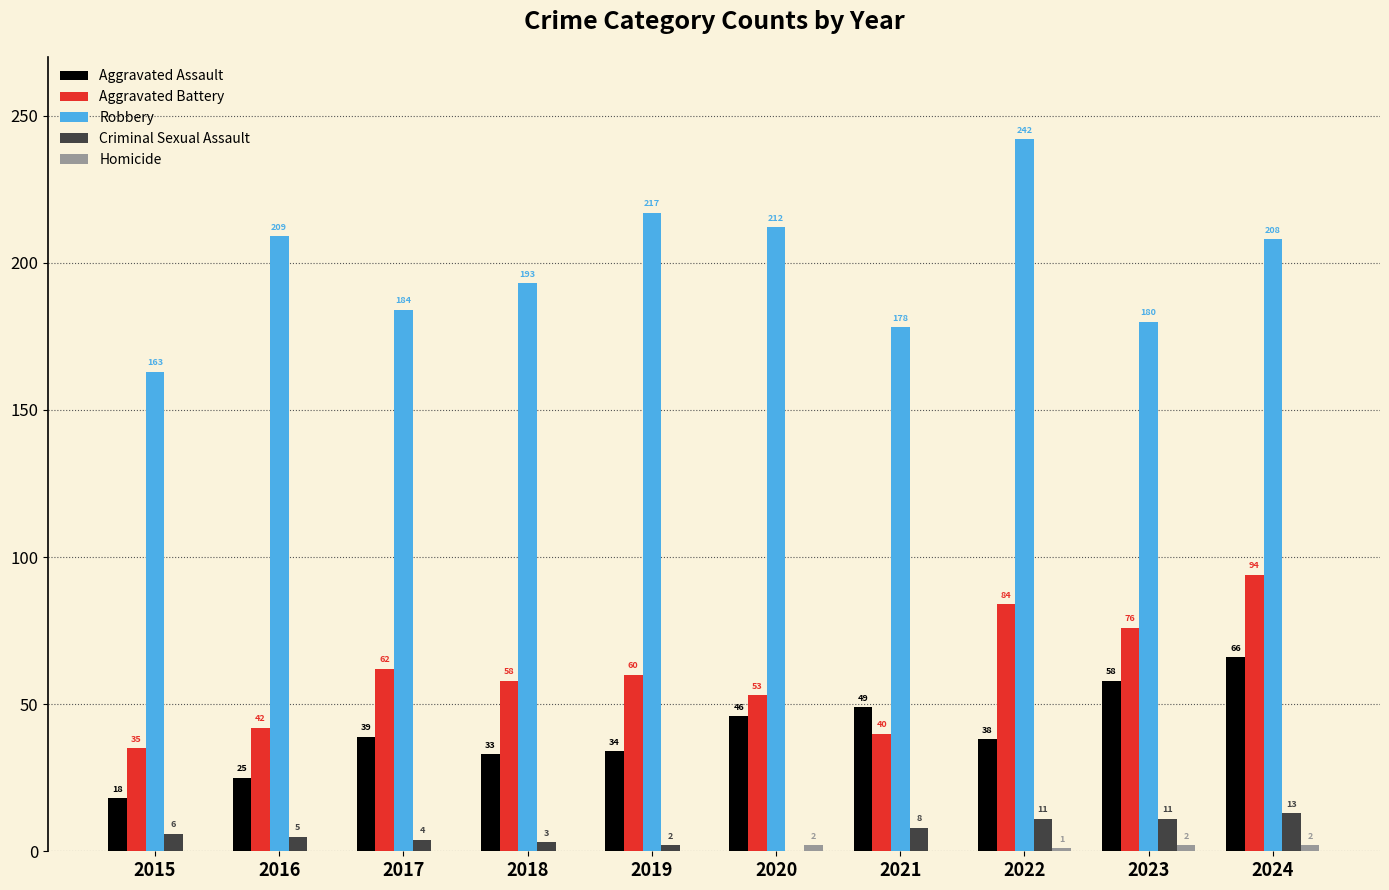

Which series has the largest total across all categories?

Robbery